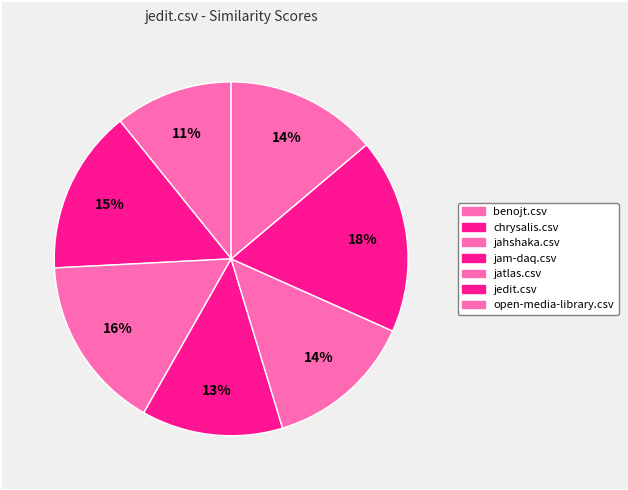

Count the number of slices in the pie.

7